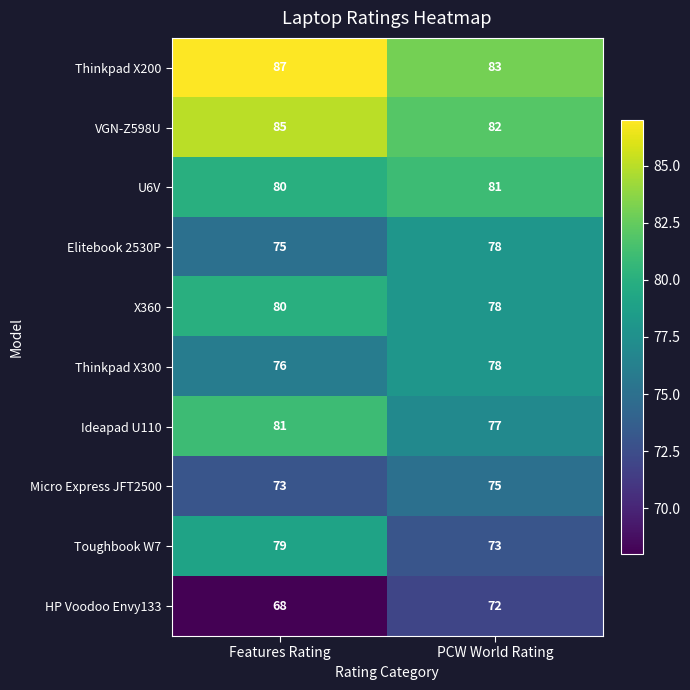

What is the approximate value of Thinkpad X200 at PCW World Rating?

83